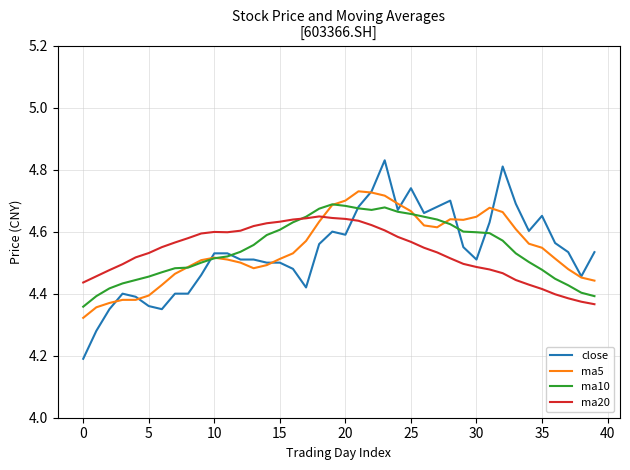

True or false: ma10 has more than 0 interior local peaks.

True